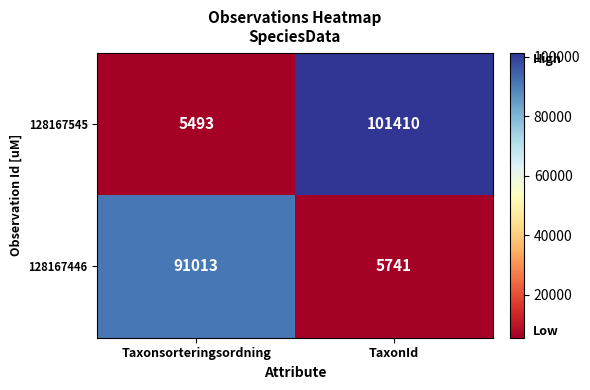

At which category is the sum across all series the highest?

TaxonId